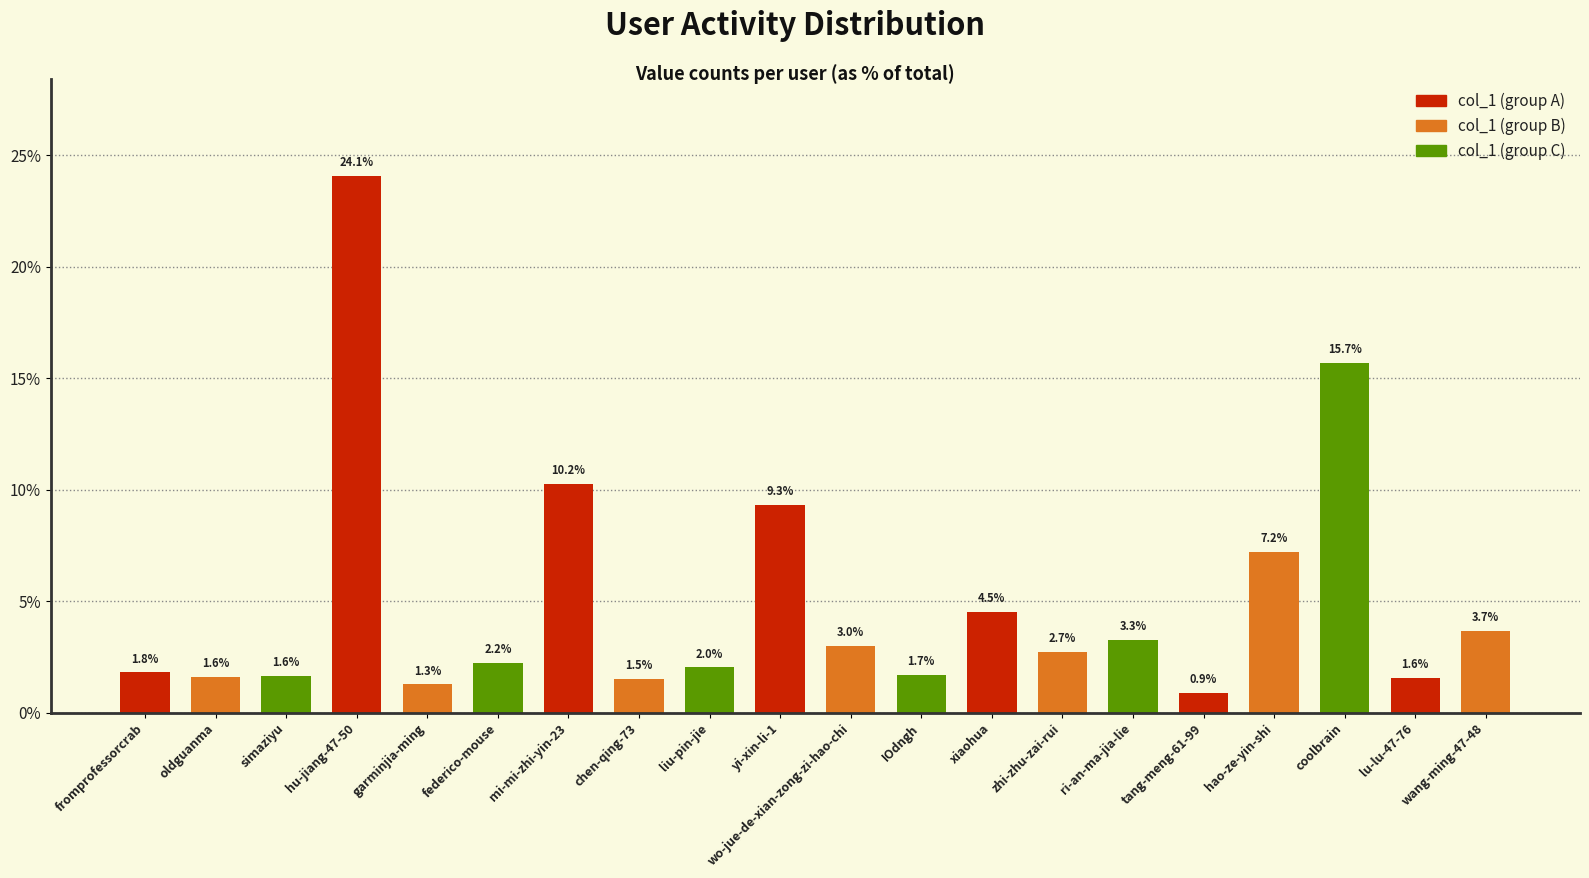

What is the sum of the values at tang-meng-61-99 and yi-xin-li-1?

10.2